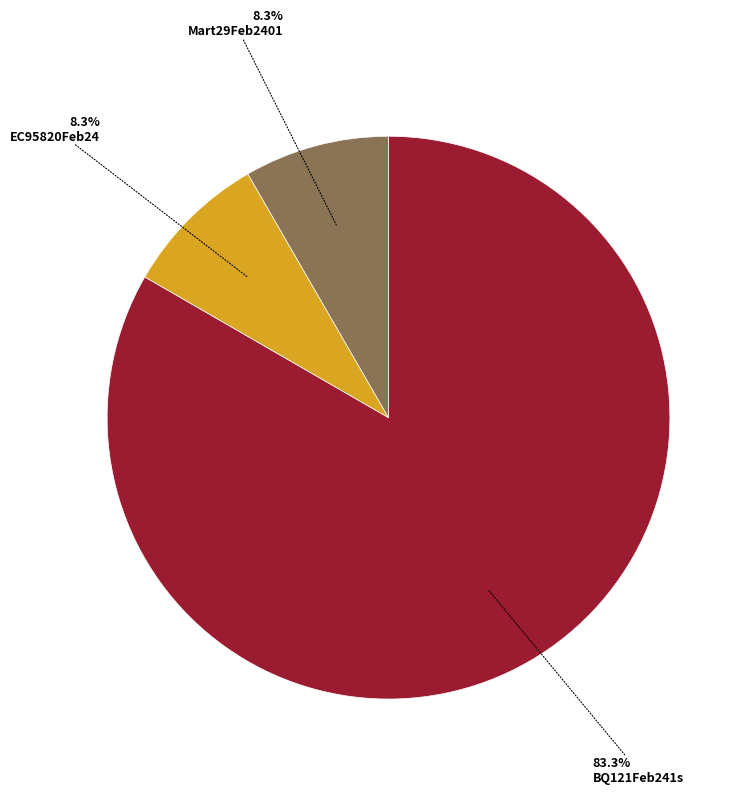

To the nearest percent, what percentage of the pie is BQ121Feb241s?

83%